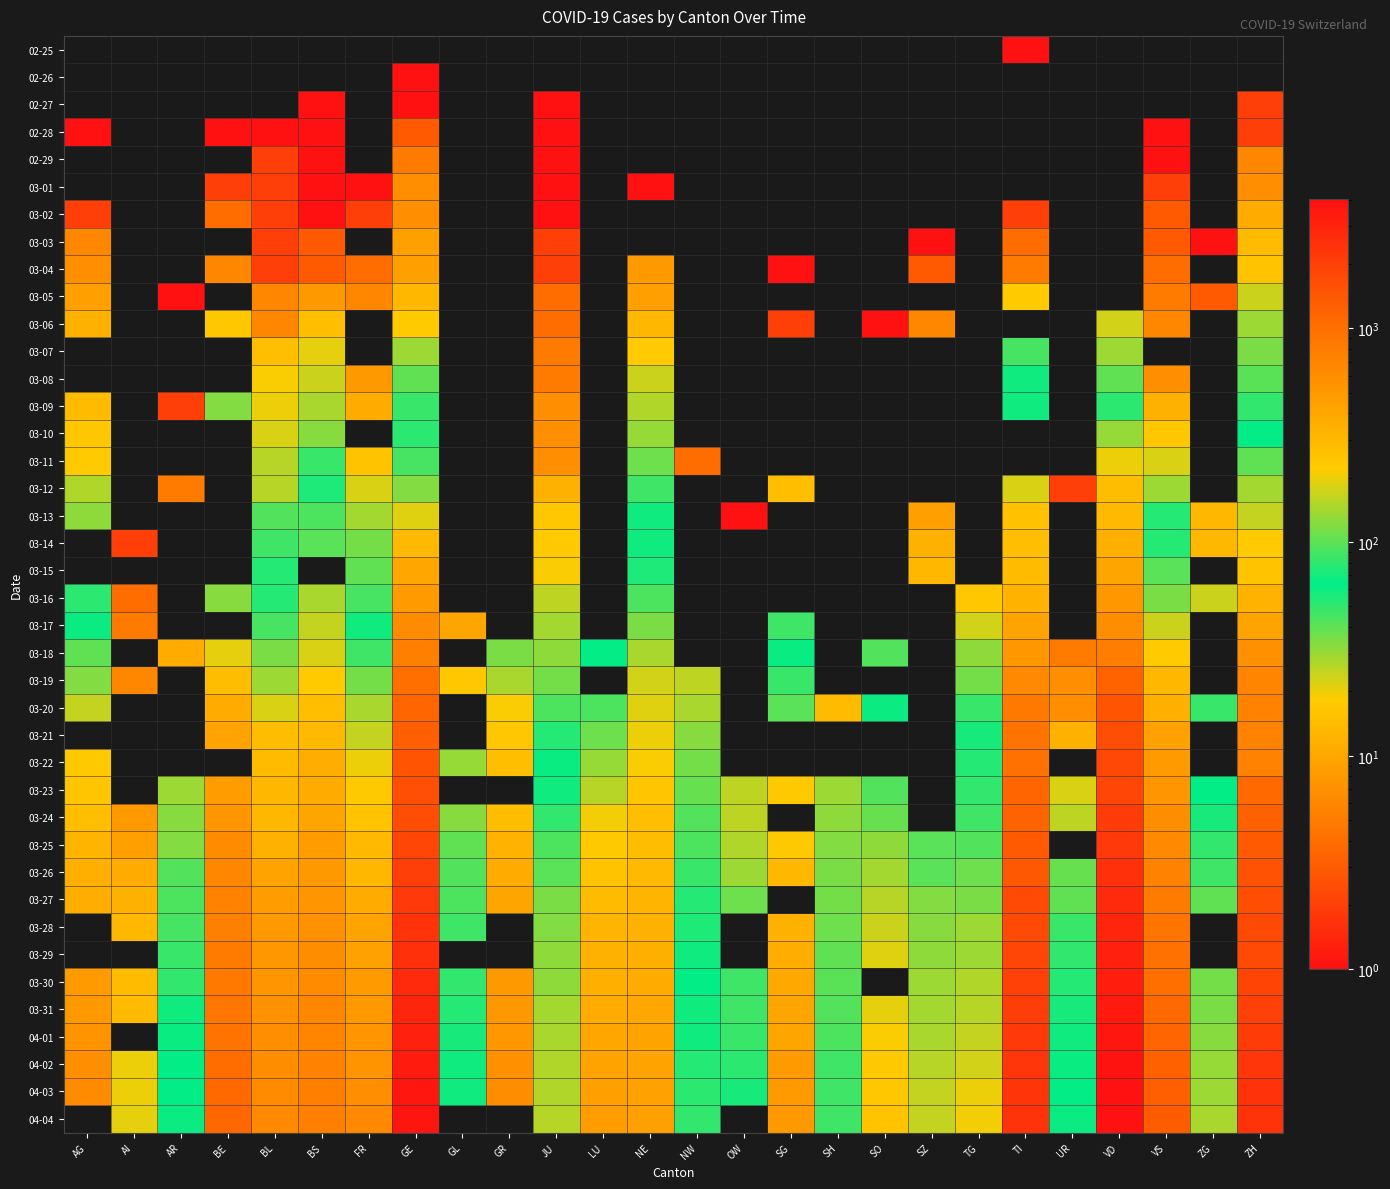

Reading left to right, what are all the values shown in this chart?

02-25: AG=0	AI=0	AR=0	BE=0	BL=0	BS=0	FR=0	GE=0	GL=0	GR=0	JU=0	LU=0	NE=0	NW=0	OW=0	SG=0	SH=0	SO=0	SZ=0	TG=0	TI=1	UR=0	VD=0	VS=0	ZG=0	ZH=0
02-26: AG=0	AI=0	AR=0	BE=0	BL=0	BS=0	FR=0	GE=1	GL=0	GR=0	JU=0	LU=0	NE=0	NW=0	OW=0	SG=0	SH=0	SO=0	SZ=0	TG=0	TI=0	UR=0	VD=0	VS=0	ZG=0	ZH=0
02-27: AG=0	AI=0	AR=0	BE=0	BL=0	BS=1	FR=0	GE=1	GL=0	GR=0	JU=1	LU=0	NE=0	NW=0	OW=0	SG=0	SH=0	SO=0	SZ=0	TG=0	TI=0	UR=0	VD=0	VS=0	ZG=0	ZH=2
02-28: AG=1	AI=0	AR=0	BE=1	BL=1	BS=1	FR=0	GE=3	GL=0	GR=0	JU=1	LU=0	NE=0	NW=0	OW=0	SG=0	SH=0	SO=0	SZ=0	TG=0	TI=0	UR=0	VD=0	VS=1	ZG=0	ZH=2
02-29: AG=0	AI=0	AR=0	BE=0	BL=2	BS=1	FR=0	GE=5	GL=0	GR=0	JU=1	LU=0	NE=0	NW=0	OW=0	SG=0	SH=0	SO=0	SZ=0	TG=0	TI=0	UR=0	VD=0	VS=1	ZG=0	ZH=6
03-01: AG=0	AI=0	AR=0	BE=2	BL=2	BS=1	FR=1	GE=7	GL=0	GR=0	JU=1	LU=0	NE=1	NW=0	OW=0	SG=0	SH=0	SO=0	SZ=0	TG=0	TI=0	UR=0	VD=0	VS=2	ZG=0	ZH=7
03-02: AG=2	AI=0	AR=0	BE=4	BL=2	BS=1	FR=2	GE=7	GL=0	GR=0	JU=1	LU=0	NE=0	NW=0	OW=0	SG=0	SH=0	SO=0	SZ=0	TG=0	TI=2	UR=0	VD=0	VS=3	ZG=0	ZH=11
03-03: AG=6	AI=0	AR=0	BE=0	BL=2	BS=3	FR=0	GE=9	GL=0	GR=0	JU=2	LU=0	NE=0	NW=0	OW=0	SG=0	SH=0	SO=0	SZ=1	TG=0	TI=4	UR=0	VD=0	VS=3	ZG=1	ZH=14
03-04: AG=7	AI=0	AR=0	BE=6	BL=2	BS=3	FR=4	GE=9	GL=0	GR=0	JU=2	LU=0	NE=8	NW=0	OW=0	SG=1	SH=0	SO=0	SZ=3	TG=0	TI=5	UR=0	VD=0	VS=4	ZG=0	ZH=16
03-05: AG=9	AI=0	AR=1	BE=0	BL=6	BS=8	FR=6	GE=13	GL=0	GR=0	JU=4	LU=0	NE=9	NW=0	OW=0	SG=0	SH=0	SO=0	SZ=0	TG=0	TI=18	UR=0	VD=0	VS=5	ZG=3	ZH=24
03-06: AG=12	AI=0	AR=0	BE=17	BL=6	BS=15	FR=0	GE=18	GL=0	GR=0	JU=4	LU=0	NE=13	NW=0	OW=0	SG=2	SH=0	SO=1	SZ=6	TG=0	TI=0	UR=0	VD=23	VS=6	ZG=0	ZH=30
03-07: AG=0	AI=0	AR=0	BE=0	BL=15	BS=21	FR=0	GE=30	GL=0	GR=0	JU=5	LU=0	NE=18	NW=0	OW=0	SG=0	SH=0	SO=0	SZ=0	TG=0	TI=45	UR=0	VD=30	VS=0	ZG=0	ZH=35
03-08: AG=0	AI=0	AR=0	BE=0	BL=19	BS=24	FR=8	GE=40	GL=0	GR=0	JU=5	LU=0	NE=24	NW=0	OW=0	SG=0	SH=0	SO=0	SZ=0	TG=0	TI=58	UR=0	VD=40	VS=7	ZG=0	ZH=41
03-09: AG=14	AI=0	AR=2	BE=34	BL=20	BS=28	FR=11	GE=49	GL=0	GR=0	JU=7	LU=0	NE=27	NW=0	OW=0	SG=0	SH=0	SO=0	SZ=0	TG=0	TI=68	UR=0	VD=51	VS=12	ZG=0	ZH=50
03-10: AG=17	AI=0	AR=0	BE=0	BL=22	BS=33	FR=0	GE=79	GL=0	GR=0	JU=7	LU=0	NE=31	NW=0	OW=0	SG=0	SH=0	SO=0	SZ=0	TG=0	TI=0	UR=0	VD=130	VS=17	ZG=0	ZH=63
03-11: AG=18	AI=0	AR=0	BE=0	BL=26	BS=49	FR=16	GE=90	GL=0	GR=0	JU=7	LU=0	NE=37	NW=4	OW=0	SG=0	SH=0	SO=0	SZ=0	TG=0	TI=0	UR=0	VD=200	VS=22	ZG=0	ZH=102
03-12: AG=27	AI=0	AR=5	BE=0	BL=26	BS=73	FR=22	GE=121	GL=0	GR=0	JU=12	LU=0	NE=46	NW=0	OW=0	SG=15	SH=0	SO=0	SZ=0	TG=0	TI=180	UR=2	VD=274	VS=30	ZG=0	ZH=141
03-13: AG=32	AI=0	AR=0	BE=0	BL=42	BS=92	FR=29	GE=188	GL=0	GR=0	JU=17	LU=0	NE=59	NW=0	OW=1	SG=0	SH=0	SO=0	SZ=9	TG=0	TI=258	UR=0	VD=292	VS=53	ZG=13	ZH=164
03-14: AG=0	AI=2	AR=0	BE=0	BL=47	BS=100	FR=36	GE=298	GL=0	GR=0	JU=18	LU=0	NE=68	NW=0	OW=0	SG=0	SH=0	SO=0	SZ=12	TG=0	TI=265	UR=0	VD=350	VS=76	ZG=13	ZH=219
03-15: AG=0	AI=0	AR=0	BE=0	BL=54	BS=0	FR=40	GE=401	GL=0	GR=0	JU=19	LU=0	NE=74	NW=0	OW=0	SG=0	SH=0	SO=0	SZ=13	TG=0	TI=291	UR=0	VD=406	VS=98	ZG=0	ZH=251
03-16: AG=52	AI=4	AR=0	BE=123	BL=76	BS=144	FR=45	GE=490	GL=0	GR=0	JU=25	LU=0	NE=93	NW=0	OW=0	SG=0	SH=0	SO=0	SZ=0	TG=17	TI=330	UR=0	VD=508	VS=116	ZG=24	ZH=327
03-17: AG=67	AI=5	AR=0	BE=0	BL=89	BS=165	FR=59	GE=623	GL=10	GR=0	JU=29	LU=0	NE=114	NW=0	OW=0	SG=47	SH=0	SO=0	SZ=0	TG=23	TI=422	UR=0	VD=608	VS=173	ZG=0	ZH=430
03-18: AG=101	AI=0	AR=11	BE=193	BL=116	BS=182	FR=86	GE=769	GL=0	GR=116	JU=32	LU=65	NE=146	NW=0	OW=0	SG=61	SH=0	SO=43	SZ=0	TG=32	TI=511	UR=5	VD=796	VS=225	ZG=0	ZH=569
03-19: AG=118	AI=6	AR=0	BE=282	BL=134	BS=222	FR=111	GE=991	GL=17	GR=145	JU=36	LU=0	NE=175	NW=25	OW=0	SG=85	SH=0	SO=0	SZ=0	TG=36	TI=638	UR=7	VD=1212	VS=311	ZG=0	ZH=680
03-20: AG=168	AI=0	AR=0	BE=377	BL=184	BS=272	FR=145	GE=1150	GL=0	GR=213	JU=44	LU=92	NE=189	NW=28	OW=0	SG=98	SH=14	SO=66	SZ=0	TG=49	TI=834	UR=7	VD=1432	VS=346	ZG=48	ZH=712
03-21: AG=0	AI=0	AR=0	BE=418	BL=282	BS=299	FR=167	GE=1276	GL=0	GR=239	JU=54	LU=109	NE=200	NW=33	OW=0	SG=0	SH=0	SO=0	SZ=0	TG=56	TI=918	UR=12	VD=1676	VS=433	ZG=0	ZH=712
03-22: AG=232	AI=0	AR=0	BE=0	BL=289	BS=358	FR=202	GE=1432	GL=31	GR=266	JU=61	LU=131	NE=216	NW=36	OW=0	SG=0	SH=0	SO=0	SZ=0	TG=75	TI=939	UR=0	VD=1782	VS=490	ZG=0	ZH=712
03-23: AG=241	AI=0	AR=30	BE=470	BL=302	BS=376	FR=226	GE=1582	GL=0	GR=0	JU=69	LU=156	NE=247	NW=39	OW=25	SG=228	SH=30	SO=95	SZ=0	TG=81	TI=1165	UR=22	VD=1822	VS=527	ZG=62	ZH=1076
03-24: AG=266	AI=8	AR=33	BE=532	BL=306	BS=414	FR=255	GE=1679	GL=33	GR=276	JU=82	LU=205	NE=265	NW=42	OW=25	SG=0	SH=32	SO=104	SZ=0	TG=87	TI=1211	UR=25	VD=2162	VS=606	ZG=72	ZH=1224
03-25: AG=319	AI=9	AR=34	BE=624	BL=341	BS=466	FR=293	GE=1809	GL=40	GR=322	JU=92	LU=228	NE=280	NW=44	OW=27	SG=228	SH=34	SO=129	SZ=99	TG=96	TI=1354	UR=0	VD=2215	VS=651	ZG=80	ZH=1371
03-26: AG=349	AI=11	AR=42	BE=660	BL=422	BS=505	FR=309	GE=2041	GL=43	GR=373	JU=100	LU=253	NE=299	NW=48	OW=30	SG=306	SH=35	SO=141	SZ=99	TG=110	TI=1401	UR=38	VD=2532	VS=715	ZG=87	ZH=1503
03-27: AG=364	AI=12	AR=44	BE=718	BL=466	BS=534	FR=369	GE=2234	GL=44	GR=409	JU=114	LU=287	NE=316	NW=54	OW=37	SG=0	SH=36	SO=157	SZ=119	TG=117	TI=1688	UR=40	VD=2745	VS=808	ZG=101	ZH=1630
03-28: AG=0	AI=13	AR=45	BE=767	BL=502	BS=573	FR=421	GE=2433	GL=47	GR=0	JU=119	LU=317	NE=337	NW=55	OW=0	SG=339	SH=37	SO=173	SZ=122	TG=134	TI=1727	UR=48	VD=2936	VS=902	ZG=0	ZH=1704
03-29: AG=0	AI=0	AR=48	BE=798	BL=511	BS=609	FR=442	GE=2550	GL=0	GR=0	JU=127	LU=339	NE=346	NW=59	OW=0	SG=365	SH=40	SO=190	SZ=128	TG=138	TI=1837	UR=50	VD=3168	VS=964	ZG=0	ZH=1736
03-30: AG=481	AI=14	AR=50	BE=826	BL=539	BS=621	FR=477	GE=2764	GL=50	GR=497	JU=128	LU=351	NE=378	NW=63	OW=46	SG=389	SH=41	SO=0	SZ=135	TG=148	TI=1962	UR=53	VD=3272	VS=1000	ZG=112	ZH=1862
03-31: AG=499	AI=14	AR=58	BE=856	BL=561	BS=657	FR=491	GE=2994	GL=53	GR=513	JU=140	LU=375	NE=402	NW=70	OW=46	SG=414	SH=42	SO=196	SZ=141	TG=154	TI=2091	UR=57	VD=3465	VS=1085	ZG=114	ZH=1953
04-01: AG=549	AI=0	AR=61	BE=909	BL=588	BS=691	FR=525	GE=3161	GL=56	GR=521	JU=145	LU=401	NE=420	NW=70	OW=48	SG=414	SH=44	SO=216	SZ=146	TG=166	TI=2195	UR=59	VD=3639	VS=1145	ZG=125	ZH=2142
04-02: AG=592	AI=20	AR=64	BE=1003	BL=610	BS=718	FR=550	GE=3369	GL=58	GR=569	JU=149	LU=422	NE=430	NW=76	OW=51	SG=480	SH=47	SO=227	SZ=155	TG=179	TI=2271	UR=60	VD=3796	VS=1218	ZG=131	ZH=2306
04-03: AG=626	AI=20	AR=65	BE=1073	BL=625	BS=758	FR=588	GE=3561	GL=59	GR=598	JU=149	LU=449	NE=444	NW=79	OW=56	SG=480	SH=47	SO=237	SZ=164	TG=198	TI=2377	UR=62	VD=3915	VS=1273	ZG=138	ZH=2434
04-04: AG=0	AI=21	AR=66	BE=1106	BL=656	BS=771	FR=638	GE=3683	GL=0	GR=0	JU=154	LU=469	NE=452	NW=80	OW=0	SG=504	SH=47	SO=250	SZ=168	TG=208	TI=2442	UR=66	VD=4035	VS=1319	ZG=146	ZH=2467